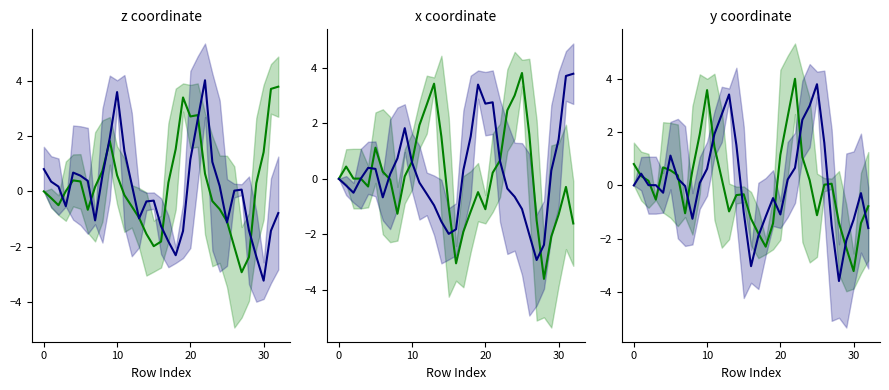

Which series changed the most between 26 and 28?

series_1